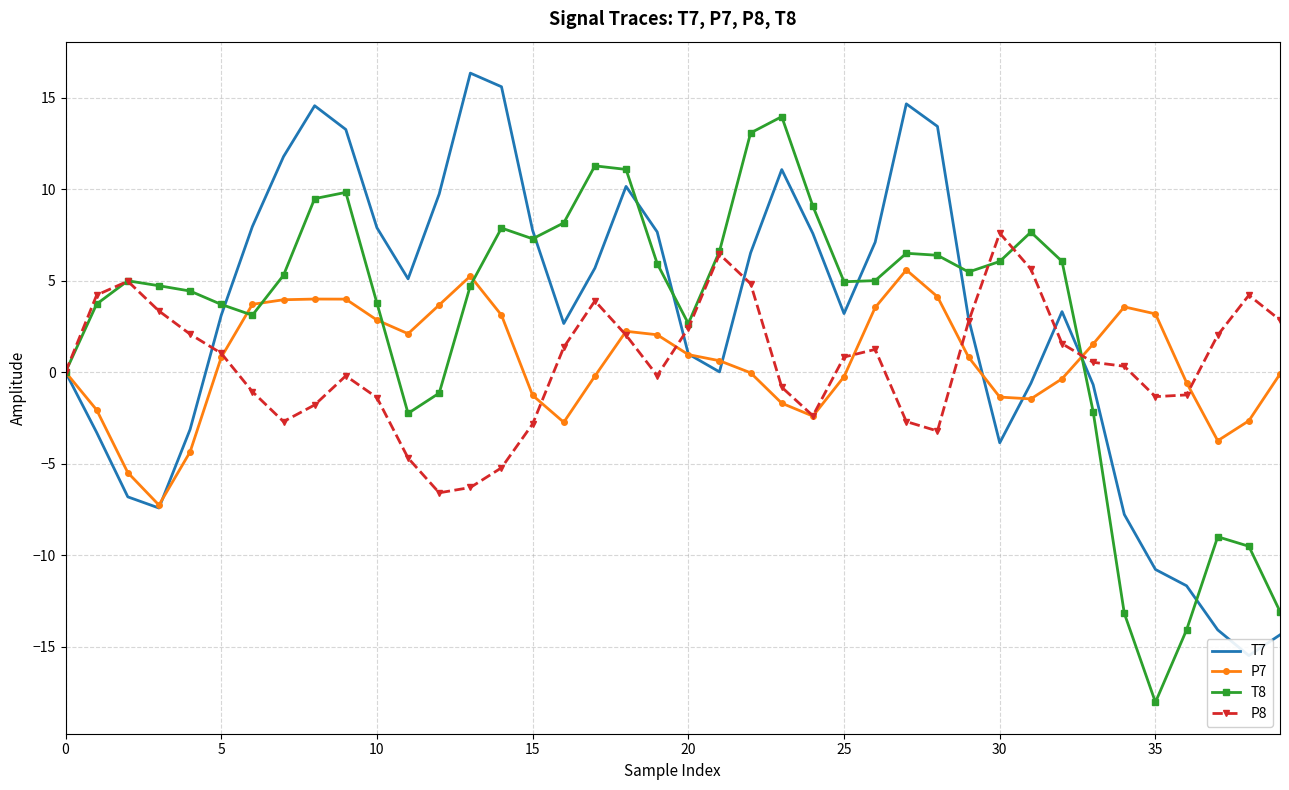

What is the label of the 10th point from the right?

30